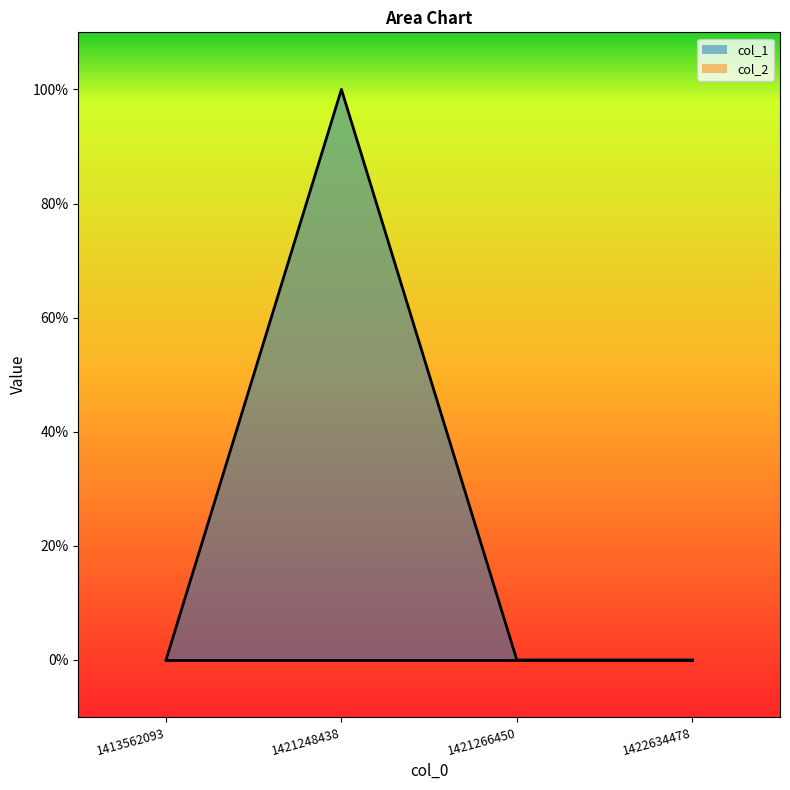

Does the chart have visible grid lines?

No